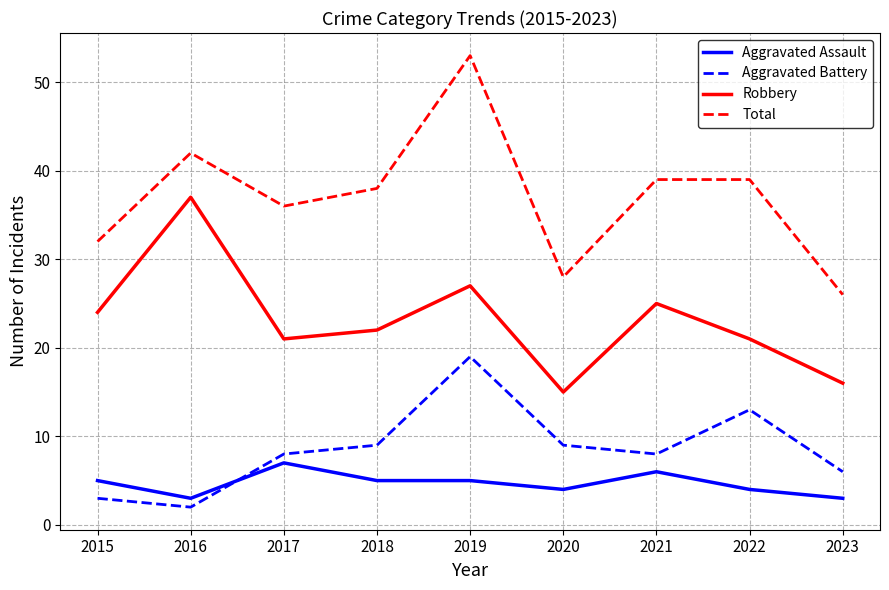

The value of Total at 2015 is 32. True or false?

True